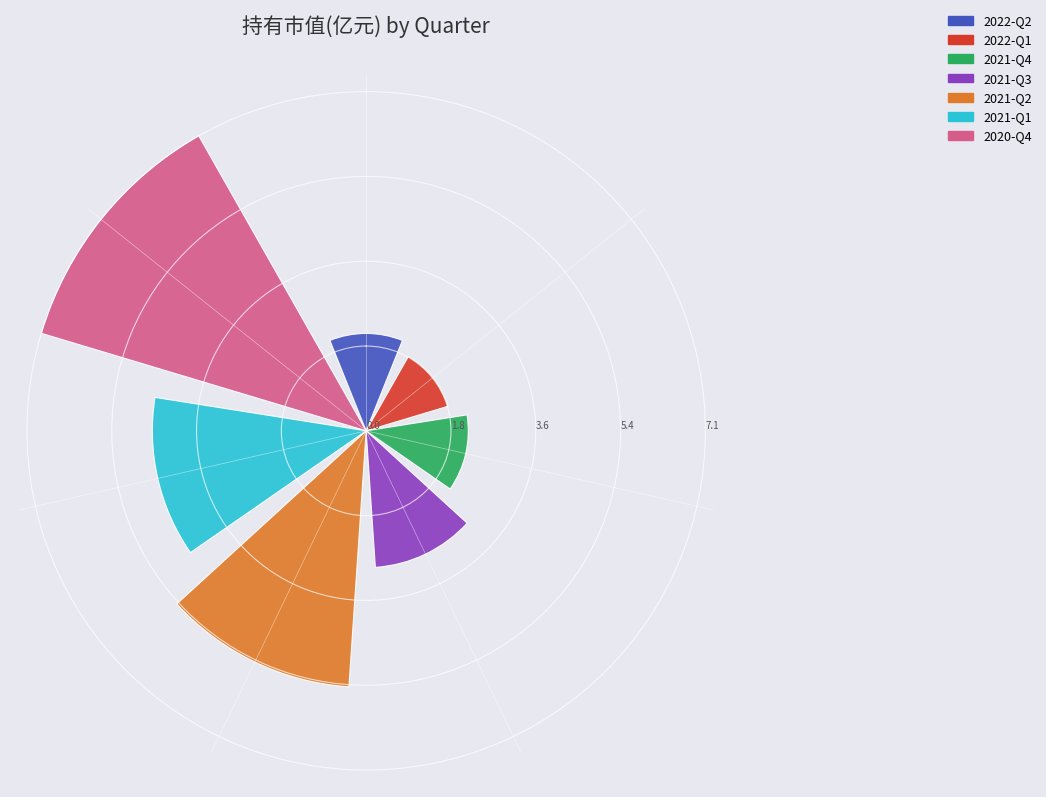

What is the average value?

3.7